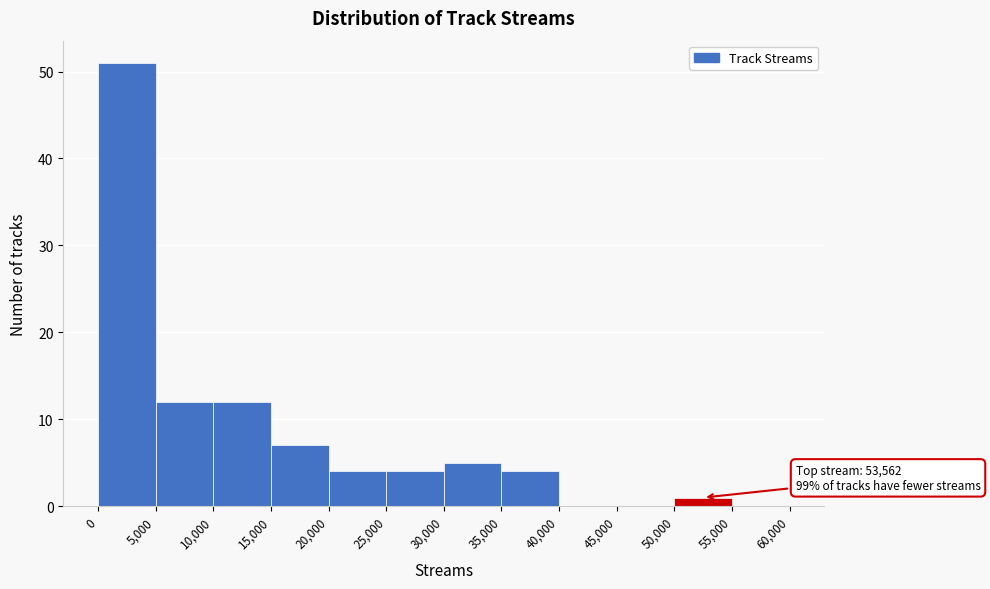

Over which range of the x-axis is the bar tallest?

0 to 5,000